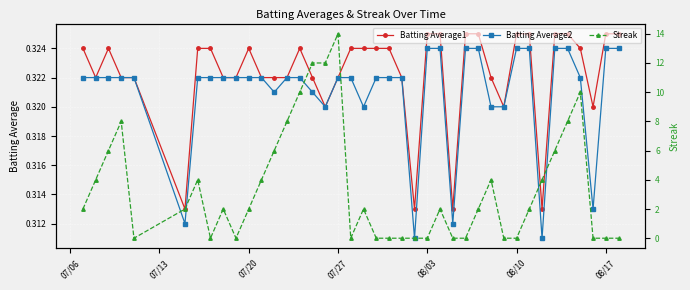

Reading left to right, extract all data points from this chart.

Batting Average1: 0.3	0.3	0.3	0.3	0.3	0.3	0.3	0.3	0.3	0.3	0.3	0.3	0.3	0.3	0.3	0.3	0.3	0.3	0.3	0.3	0.3	0.3	0.3	0.3	0.3	0.3	0.3	0.3	0.3	0.3	0.3	0.3	0.3	0.3	0.3	0.3	0.3	0.3	0.3	0.3
Batting Average2: 0.3	0.3	0.3	0.3	0.3	0.3	0.3	0.3	0.3	0.3	0.3	0.3	0.3	0.3	0.3	0.3	0.3	0.3	0.3	0.3	0.3	0.3	0.3	0.3	0.3	0.3	0.3	0.3	0.3	0.3	0.3	0.3	0.3	0.3	0.3	0.3	0.3	0.3	0.3	0.3
Streak: 2.0	4.0	6.0	8.0	0.0	2.0	4.0	0.0	2.0	0.0	2.0	4.0	6.0	8.0	10.0	12.0	12.0	14.0	0.0	2.0	0.0	0.0	0.0	0.0	0.0	2.0	0.0	0.0	2.0	4.0	0.0	0.0	2.0	4.0	6.0	8.0	10.0	0.0	0.0	0.0